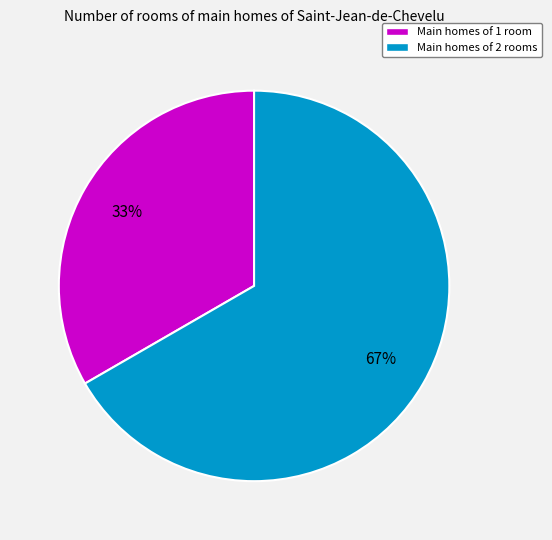

To the nearest percent, what is the combined percentage of Main homes of 2 rooms and Main homes of 1 room?

100%